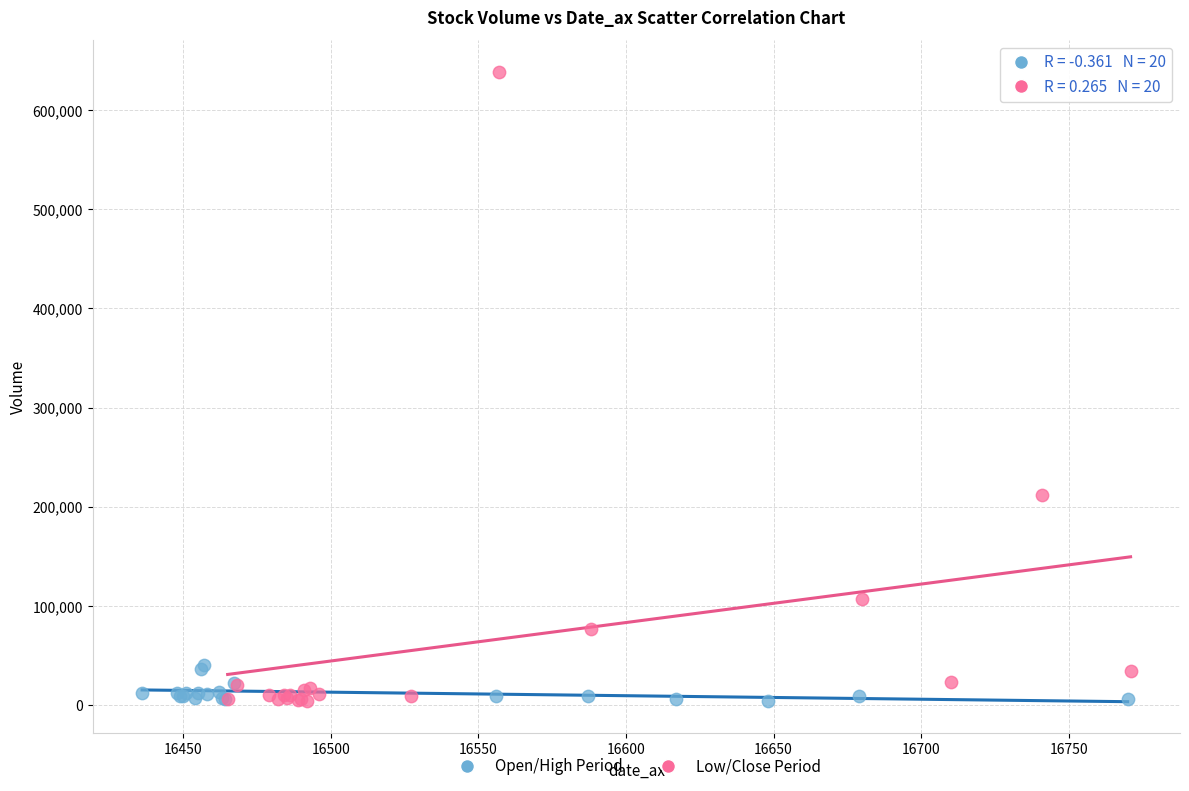

Which series reaches the maximum Y coordinate?

Low/Close Period